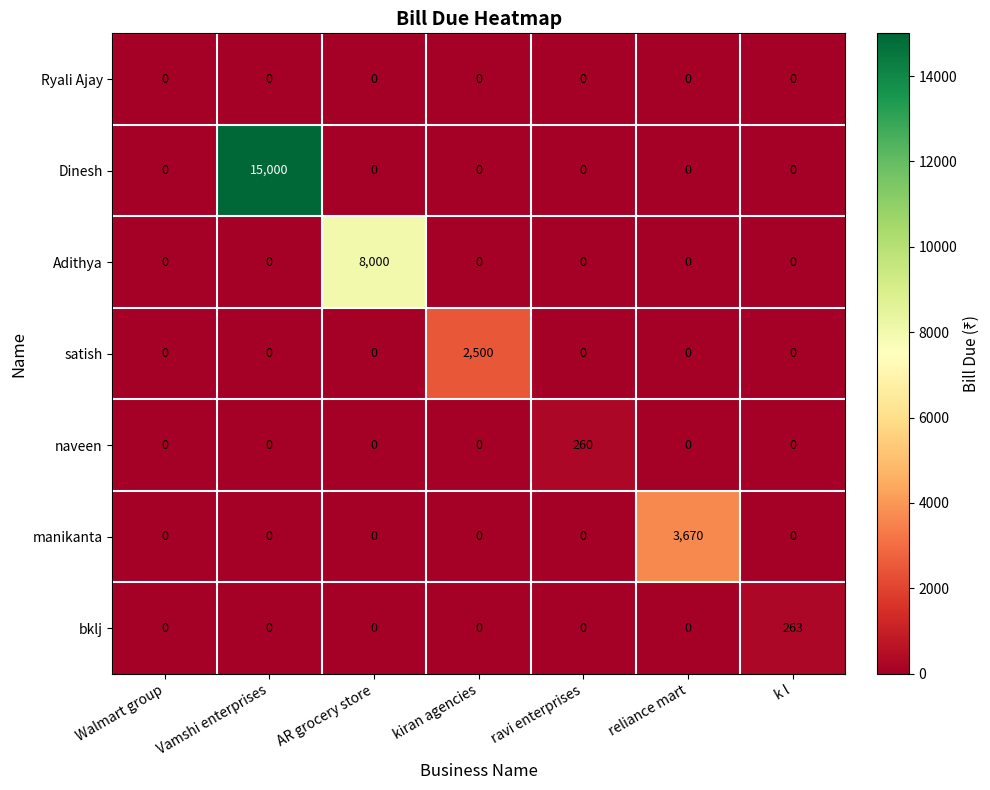

How many positive values does the manikanta series have?

1